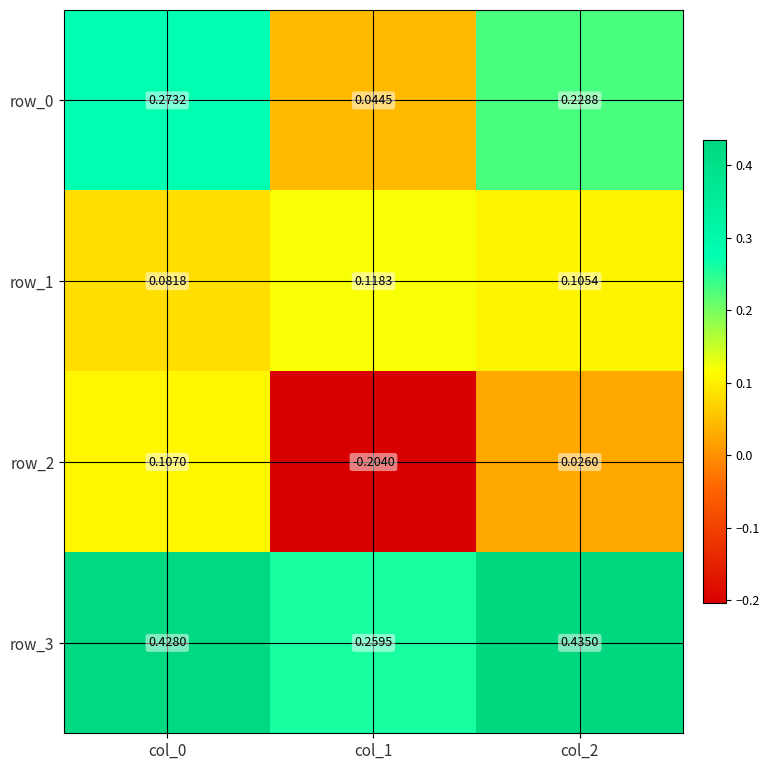

What is the total value across all series at col_2?

0.8